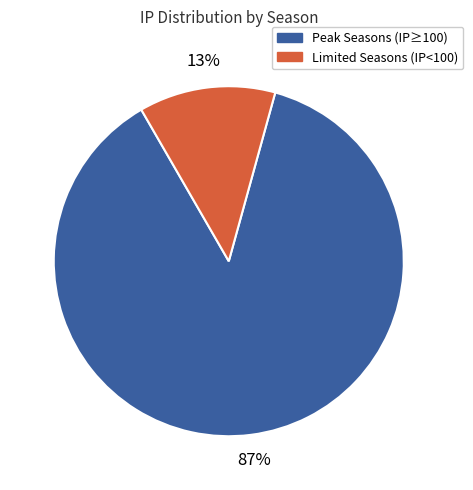

To the nearest percent, what is the average slice percentage?

50%